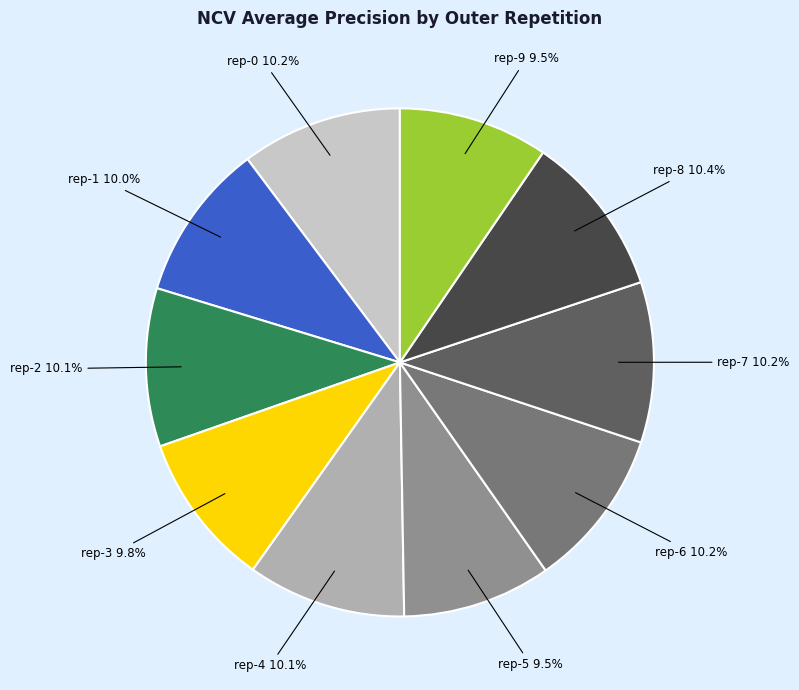

Does any single category account for the majority?

No